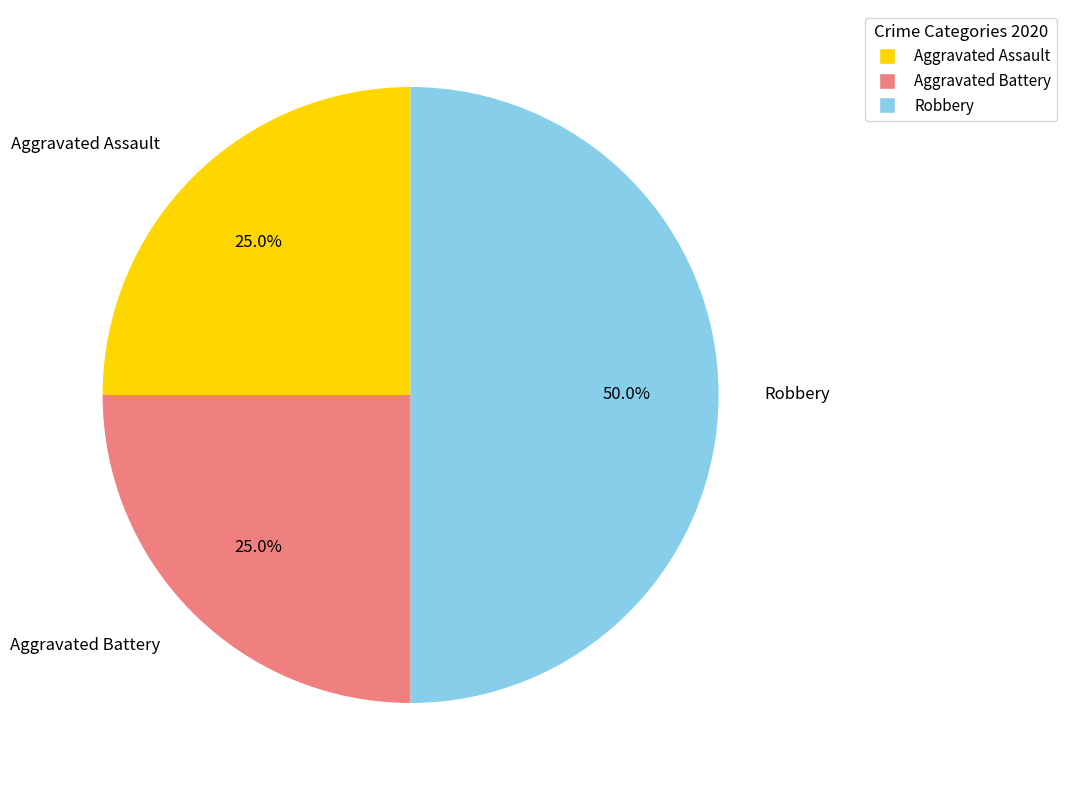

What is the largest slice in the pie chart?

Robbery